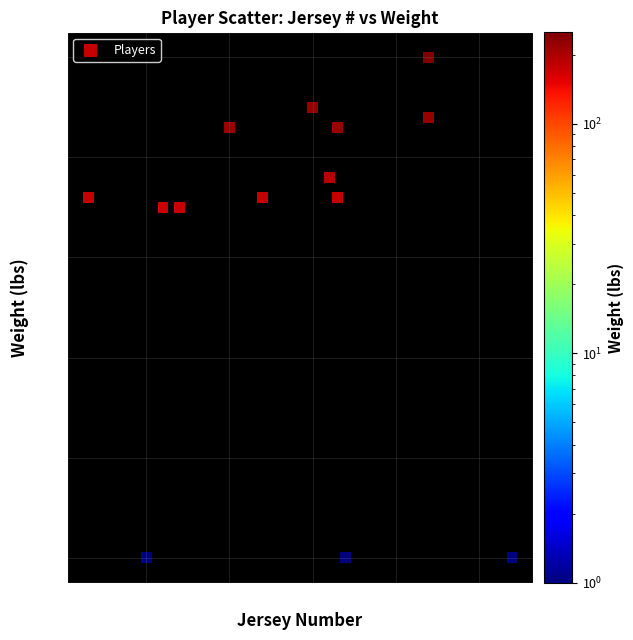

What is the range of Y values (max minus min)?

250